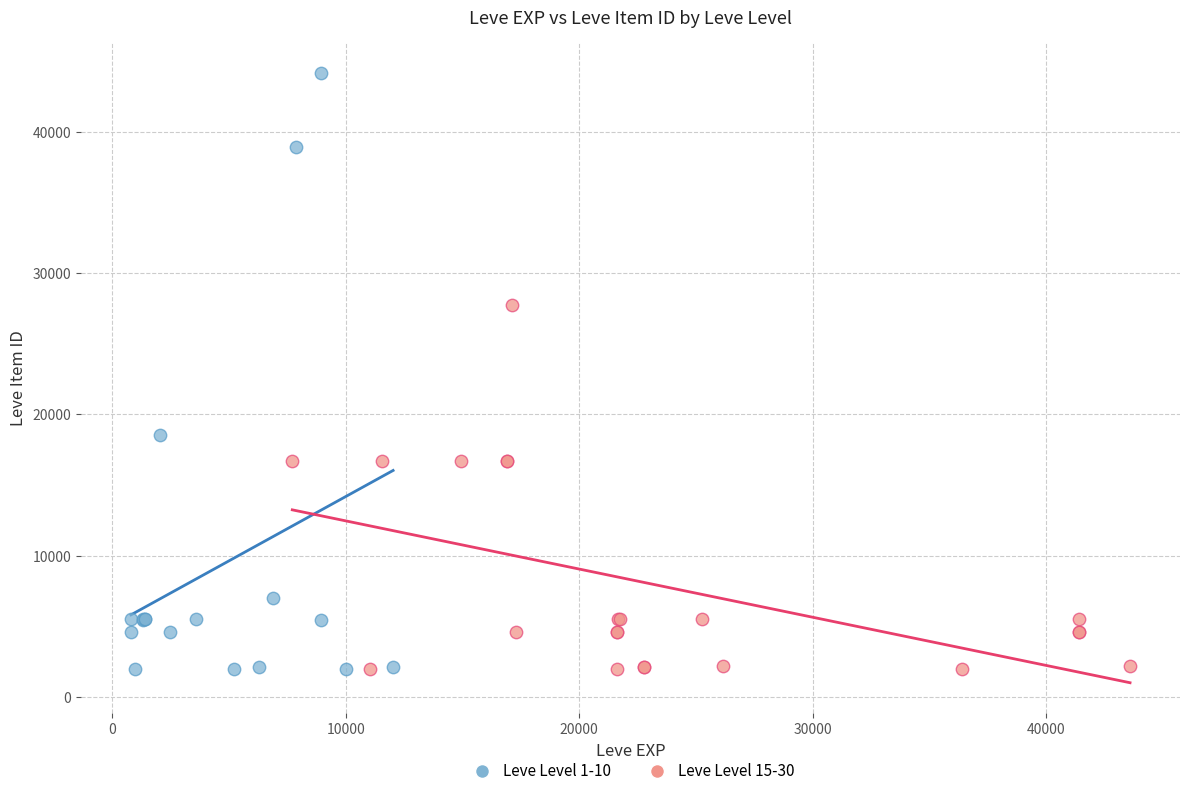

Which series has the largest Y range (max minus min)?

Leve Level 1-10